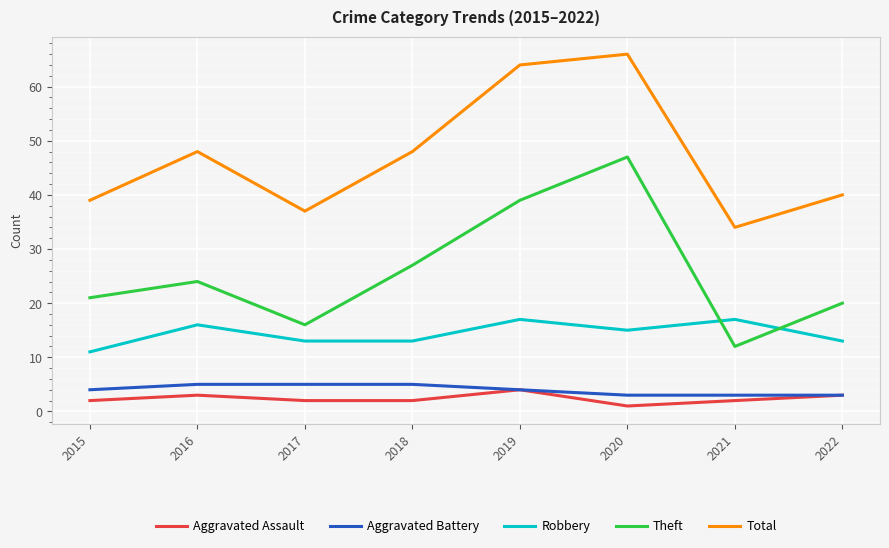

The Aggravated Battery series shows 8 at 2017. True or false?

False